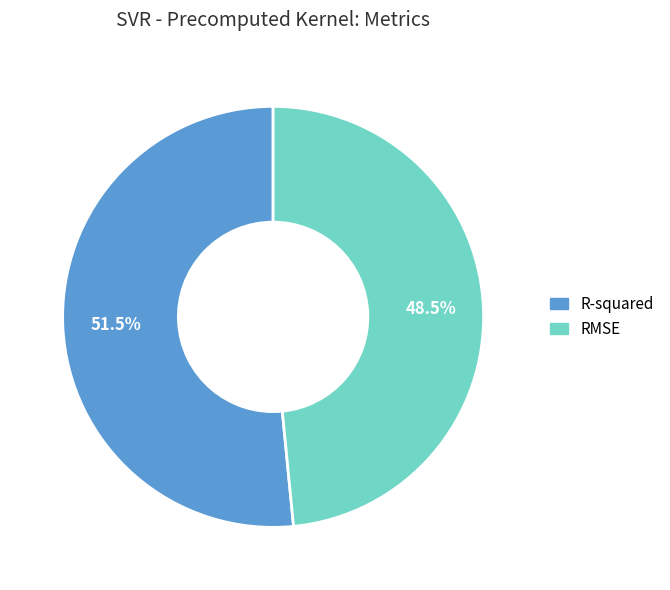

True or false: R-squared accounts for 42% of the total.

False